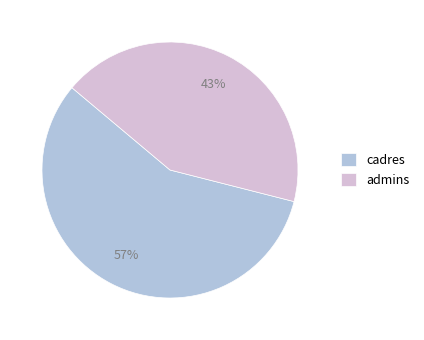

True or false: cadres accounts for 49% of the total.

False